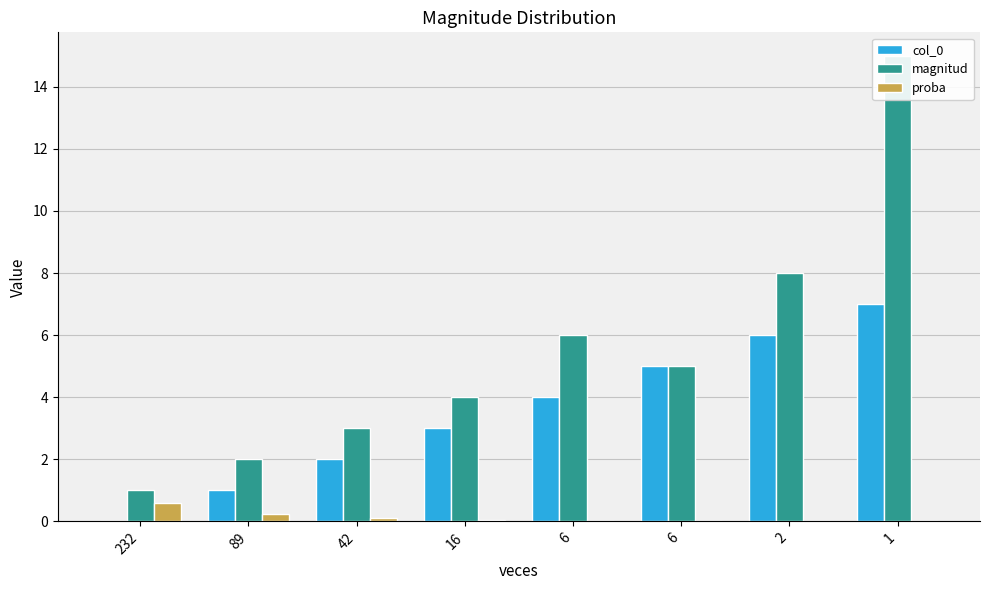

Reading right to left, transcribe all the data shown in this chart.

col_0: 1=7.0	2=6.0	6=5.0	6=4.0	16=3.0	42=2.0	89=1.0	232=0.0
magnitud: 1=15.0	2=8.0	6=5.0	6=6.0	16=4.0	42=3.0	89=2.0	232=1.0
proba: 1=0.0	2=0.0	6=0.0	6=0.0	16=0.0	42=0.1	89=0.2	232=0.6